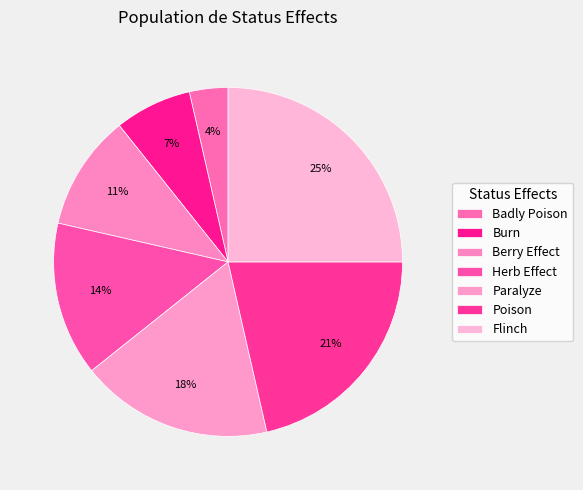

To the nearest percent, what is the difference between the largest and smallest slice percentages?

21%